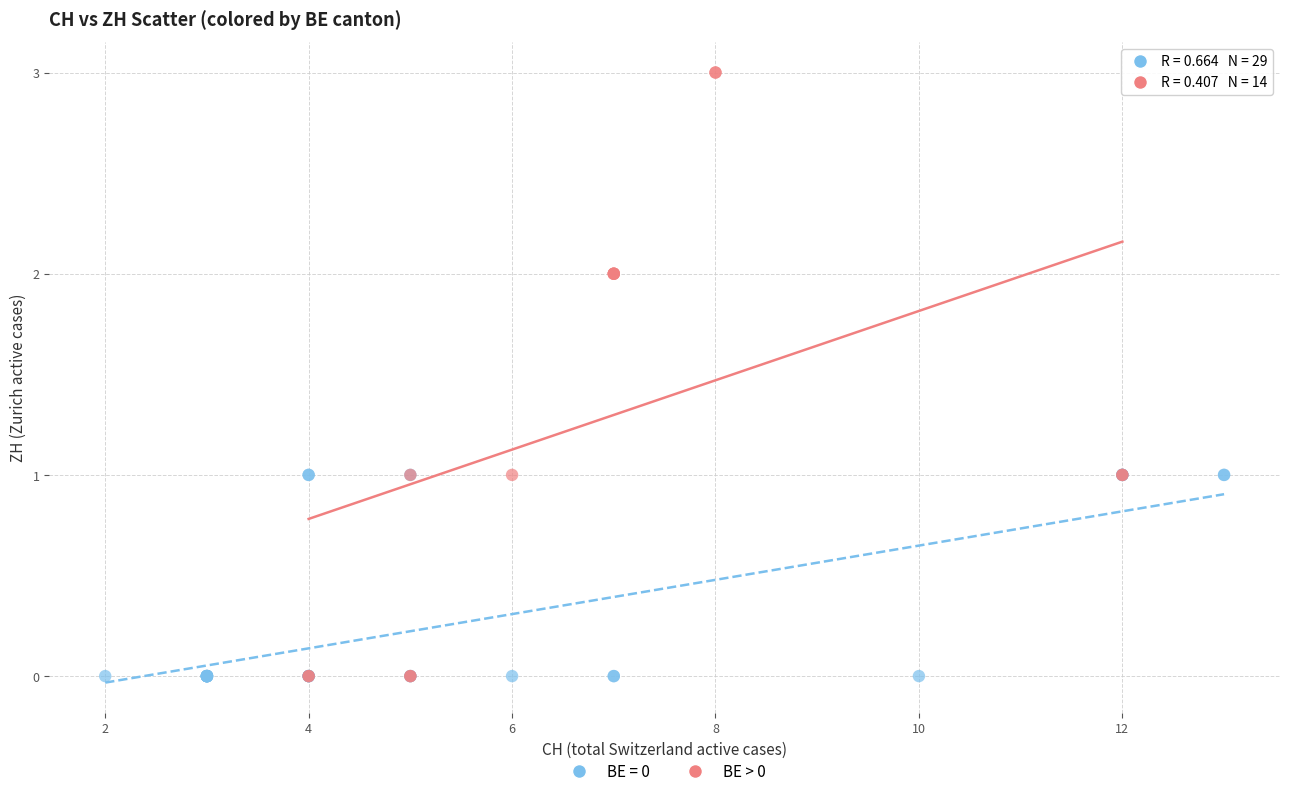

Which series has the widest spread of Y values?

BE > 0